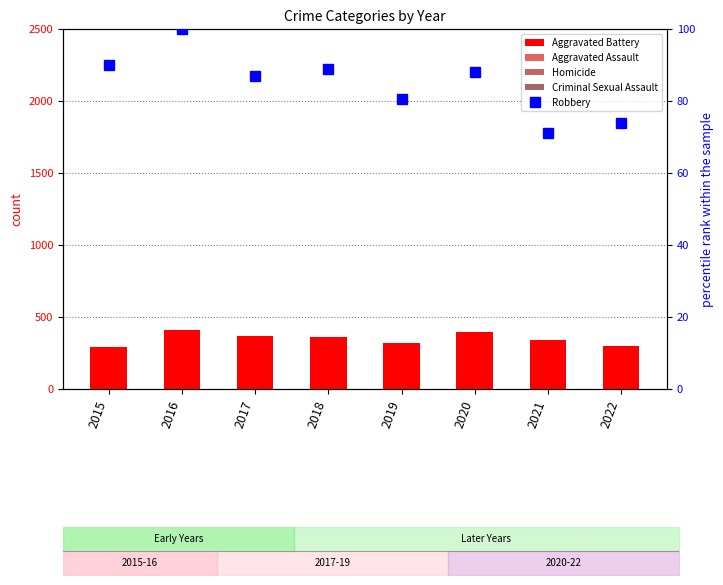

Reading left to right, transcribe all the data shown in this chart.

Aggravated Battery: 2015=291.0	2016=408.0	2017=365.0	2018=360.0	2019=319.0	2020=395.0	2021=339.0	2022=299.0
Aggravated Assault: 2015=128.0	2016=205.0	2017=197.0	2018=198.0	2019=195.0	2020=223.0	2021=248.0	2022=189.0
Homicide: 2015=21.0	2016=25.0	2017=36.0	2018=27.0	2019=21.0	2020=30.0	2021=42.0	2022=24.0
Criminal Sexual Assault: 2015=32.0	2016=43.0	2017=51.0	2018=45.0	2019=37.0	2020=42.0	2021=41.0	2022=52.0
Robbery: 2015=89.9	2016=100.0	2017=86.9	2018=89.0	2019=80.7	2020=88.1	2021=71.1	2022=73.8